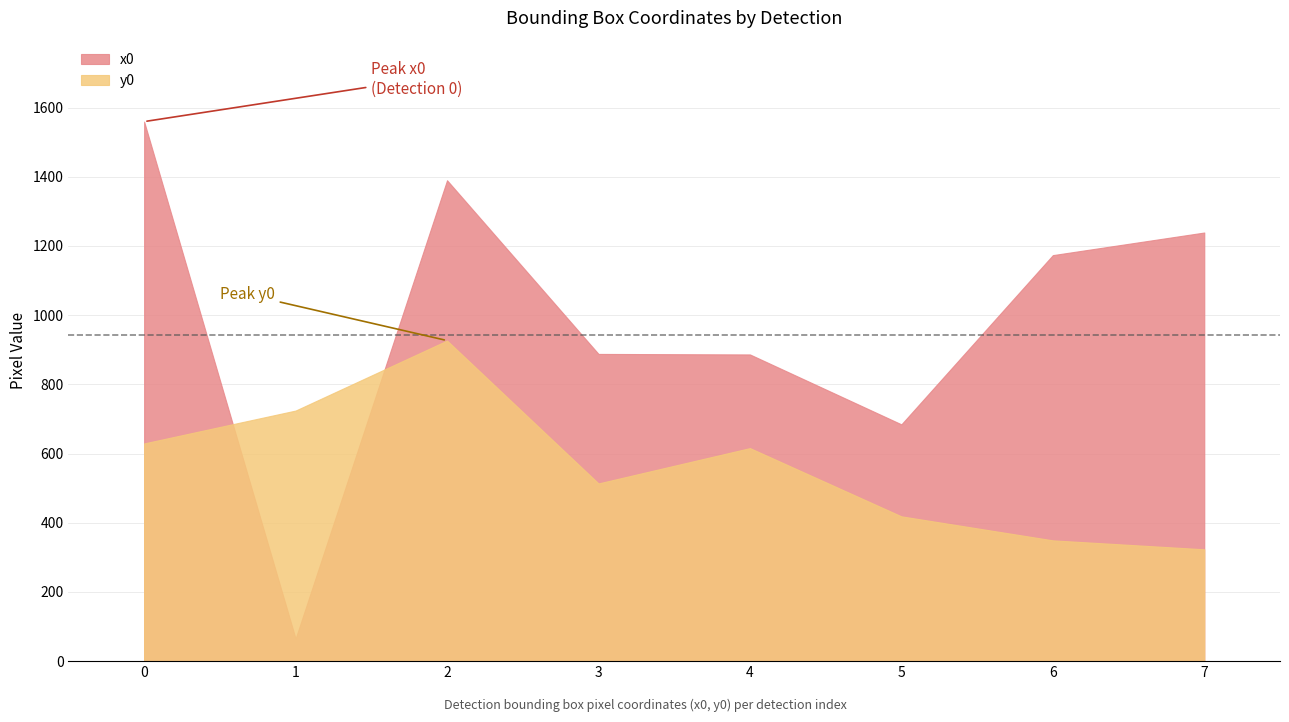

What is the spread (max minus min) of values at 1?

659.2